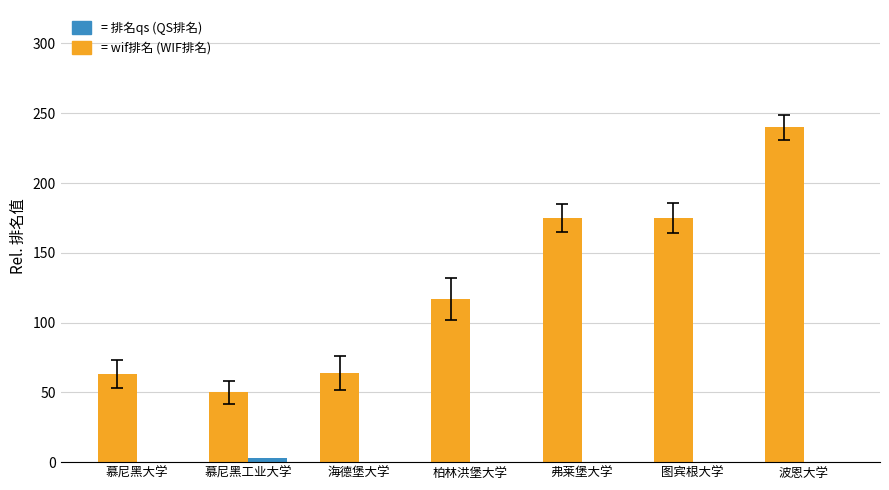

What is the total value across all series at 海德堡大学?

64